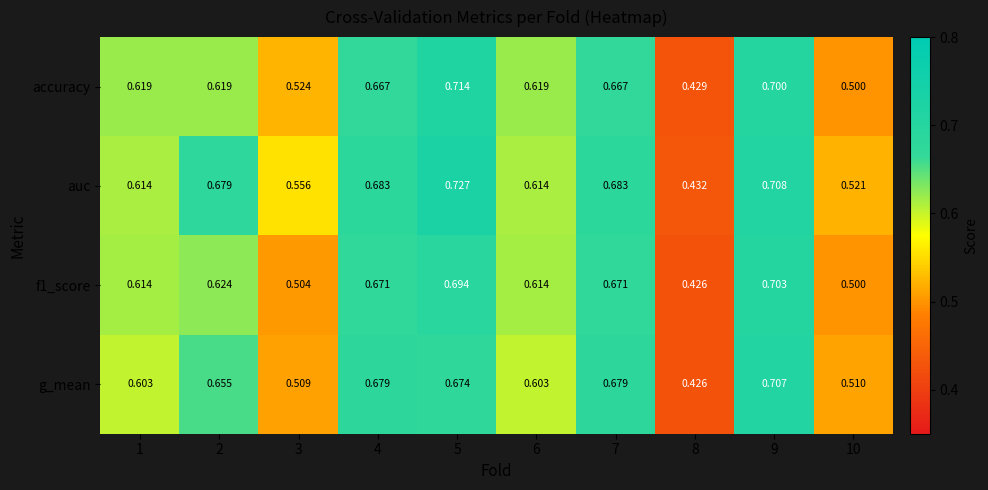

Is the value of auc at 9 greater than the value of accuracy at 5?

No